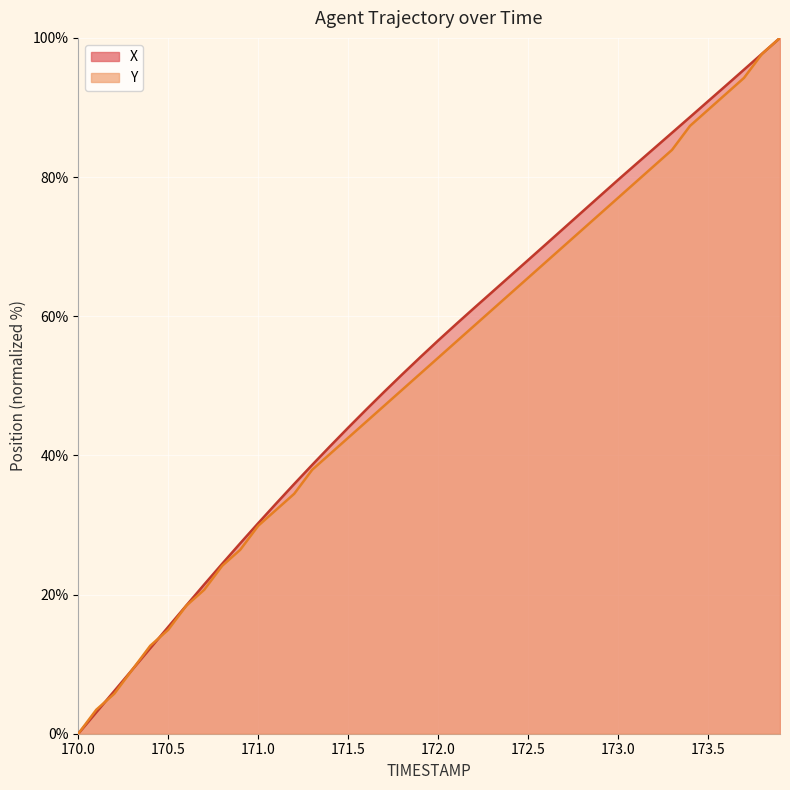

True or false: X has more than 0 interior local peaks.

False